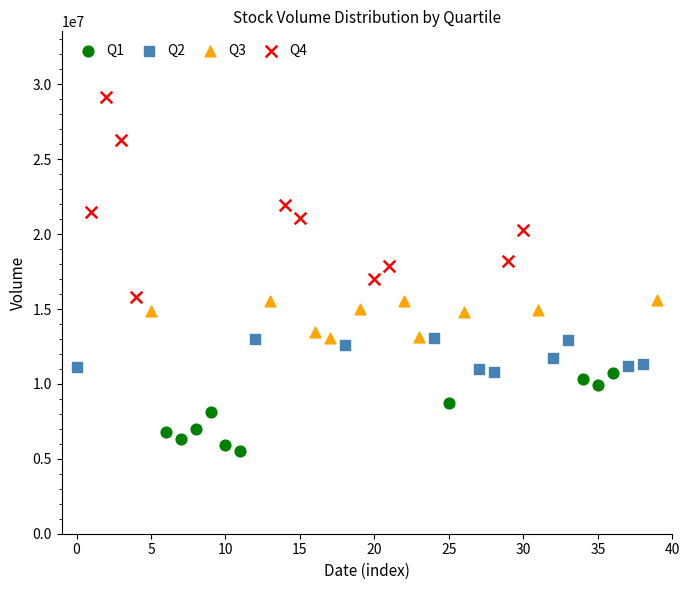

Which series has the widest spread of Y values?

Q4